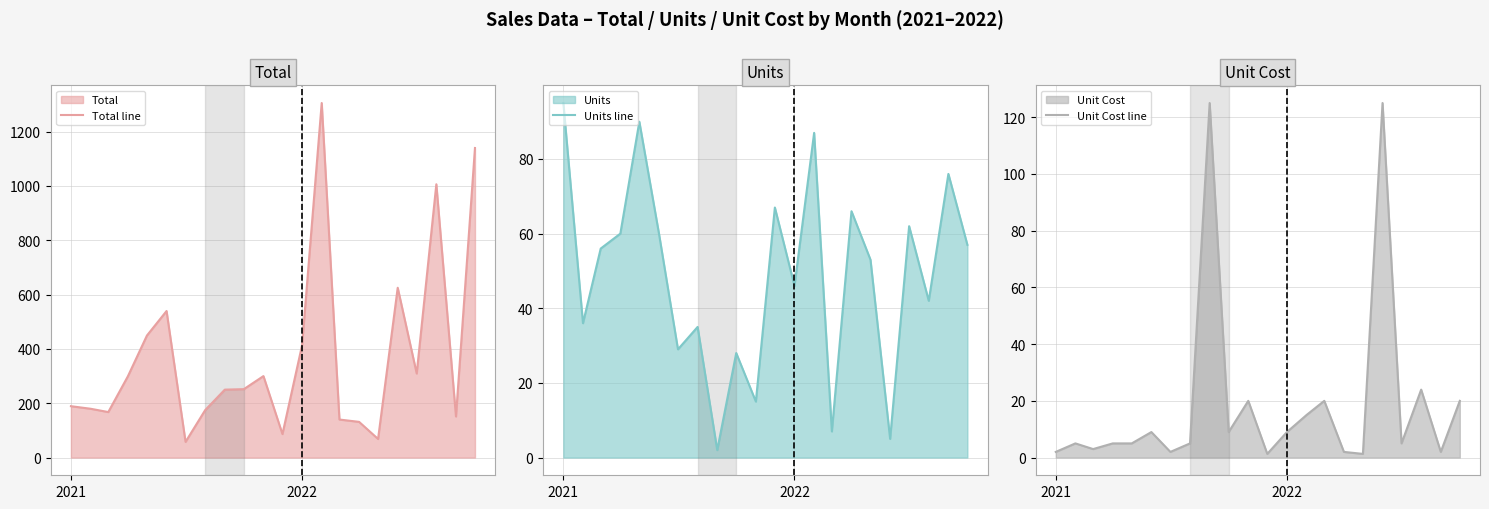

What is the smallest value displayed?

1.3